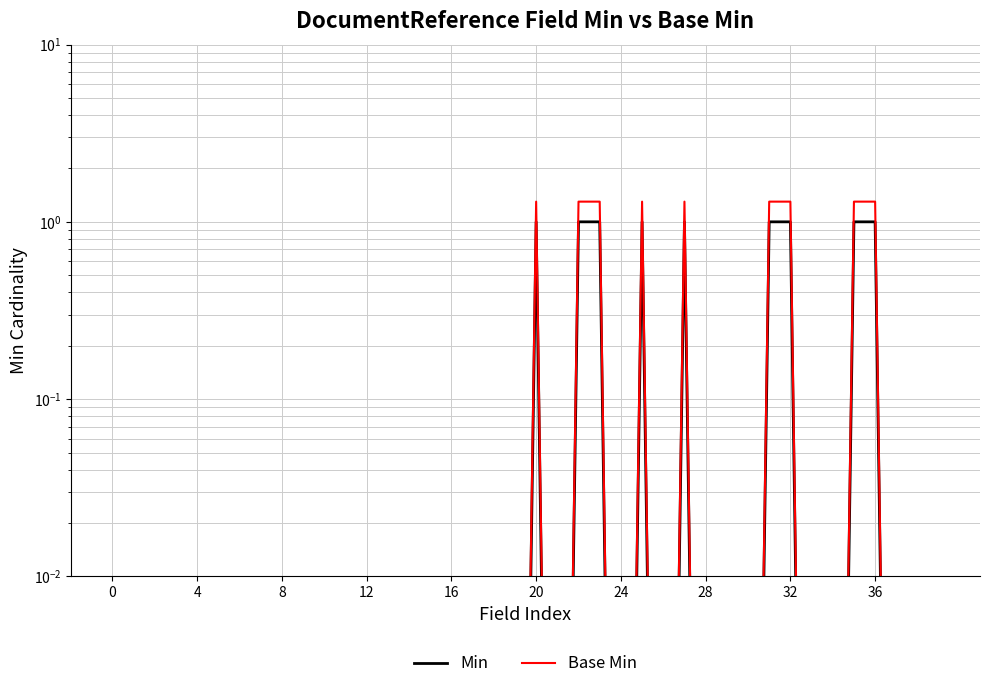

Is it true that Min equals 1.0 at 32?

True